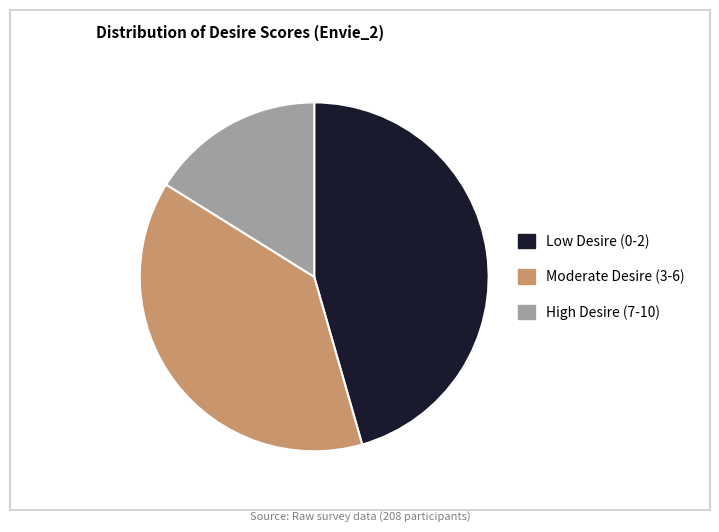

Is there a majority slice in this chart?

No